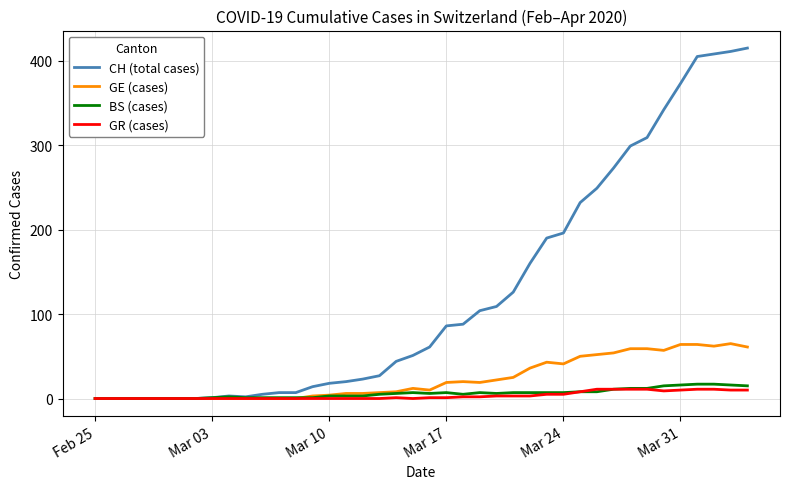

Which series has the widest spread of values?

CH (total cases)